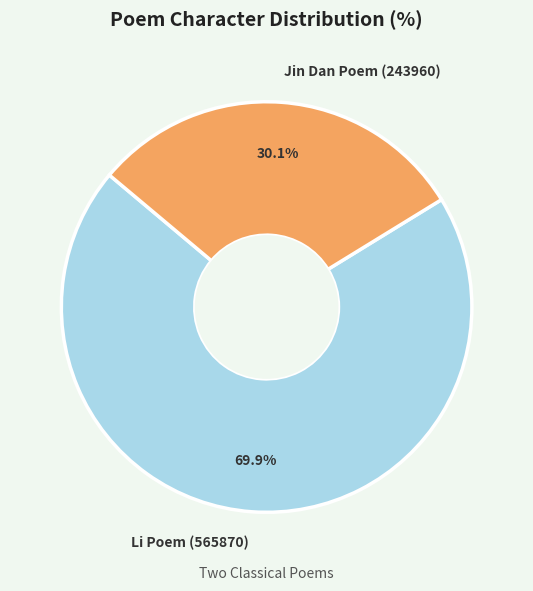

Count the number of slices in the pie.

2